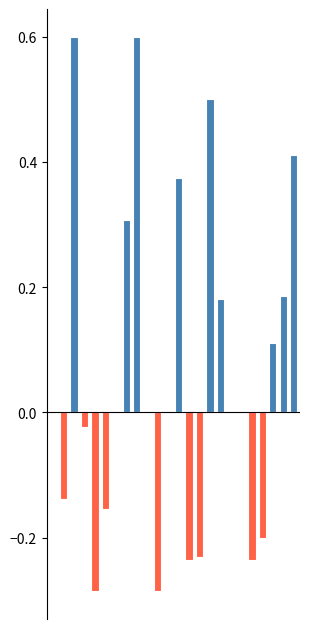

The value of kappa_negative at 6 is 0.1. True or false?

False